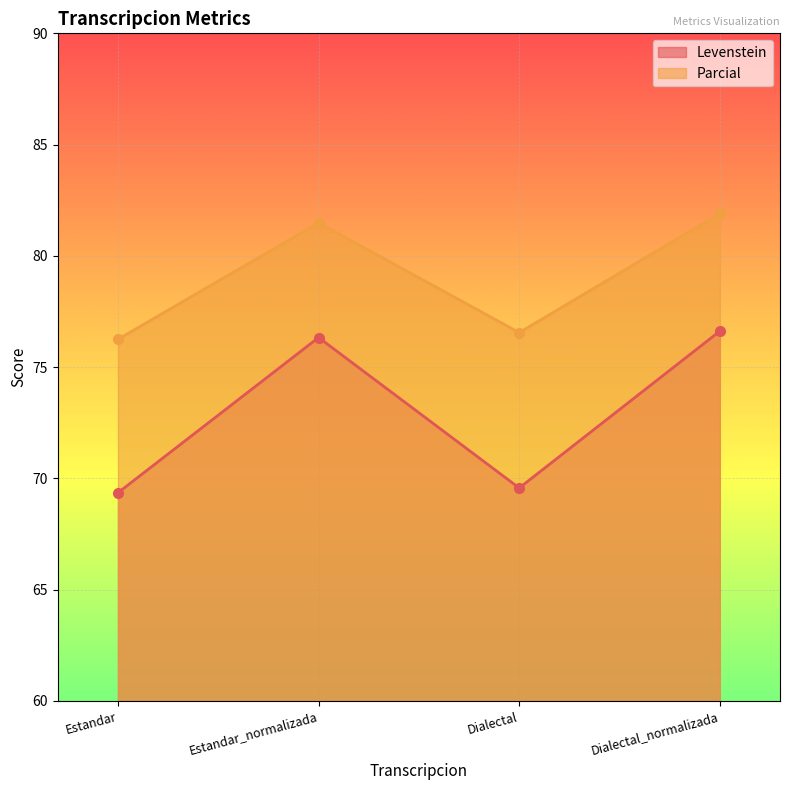

What is the difference between the maximum and minimum values in the Levenstein series?

7.3